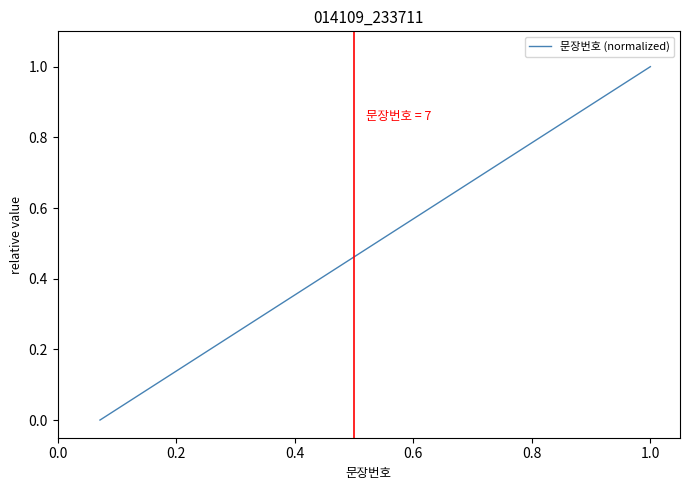

What is the difference between the maximum and minimum values?

1.0